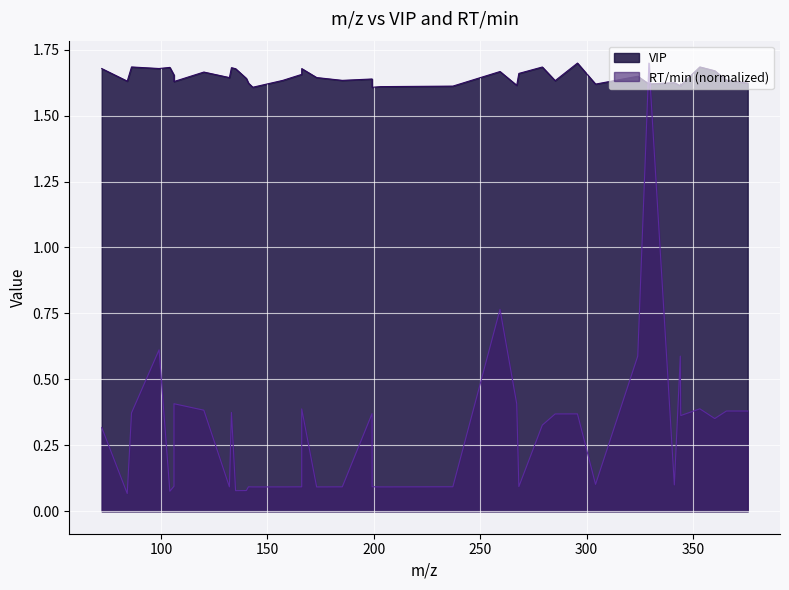

Between 99.0442 and 203.139, which series saw the biggest shift?

RT/min